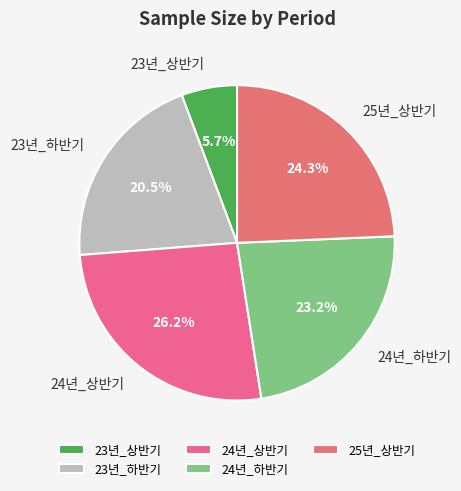

Which has a higher value, 23년_상반기 or 23년_하반기?

23년_하반기